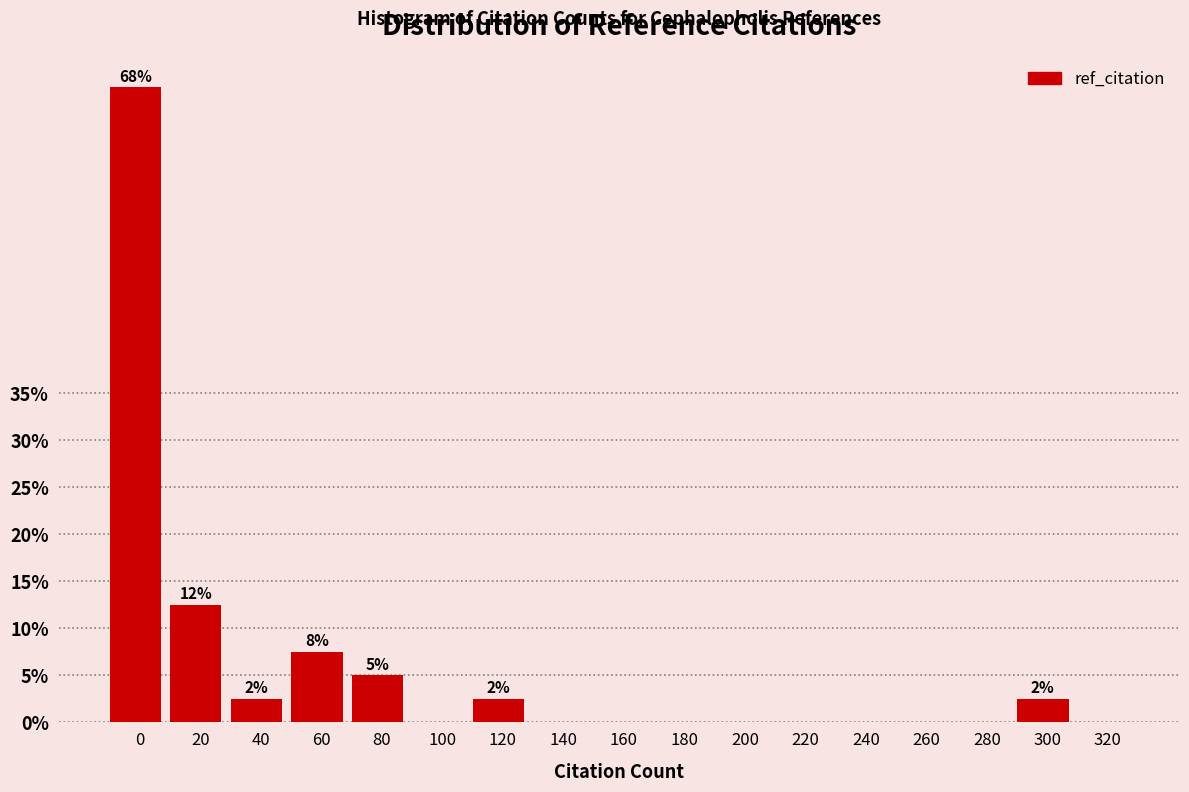

Reading left to right, what are all the values shown in this chart?

0=67.5	20=12.5	40=2.5	60=7.5	80=5.0	100=0.0	120=2.5	140=0.0	160=0.0	180=0.0	200=0.0	220=0.0	240=0.0	260=0.0	280=0.0	300=2.5	320=0.0